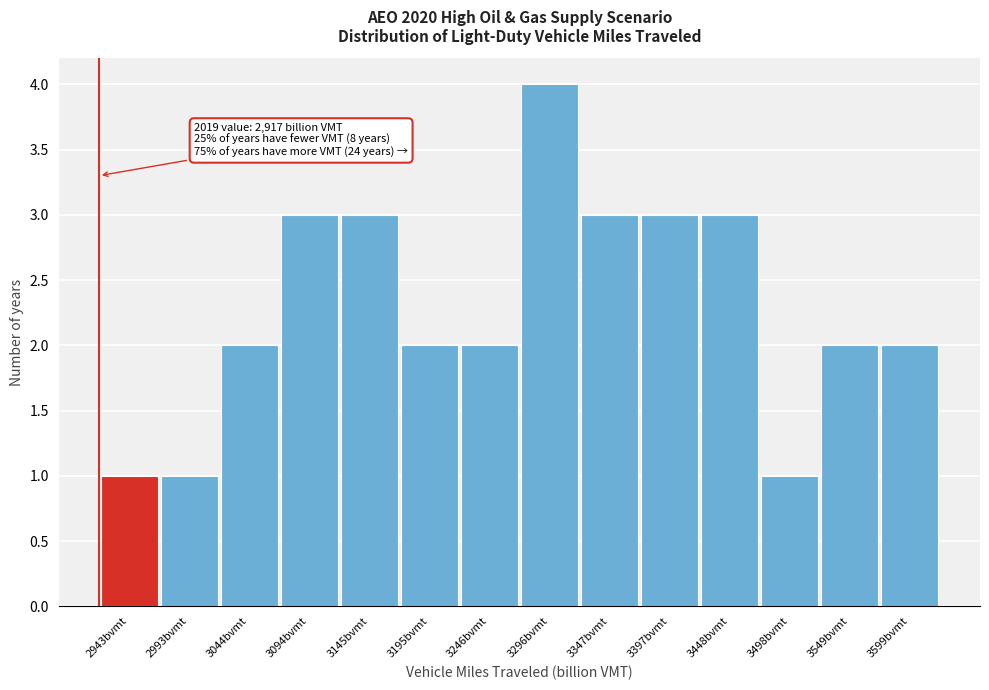

Over which range of the x-axis is the bar tallest?

3270 to 3320